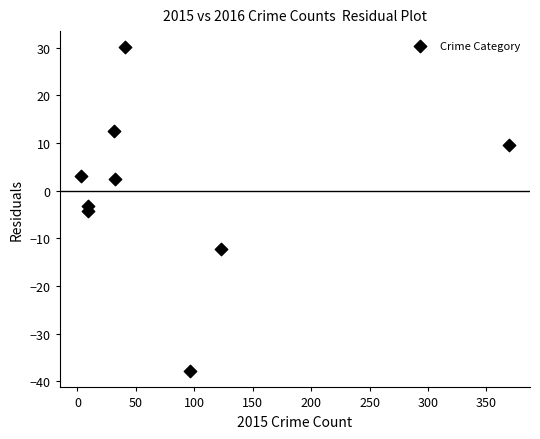

What is the range of Y values (max minus min)?

67.9